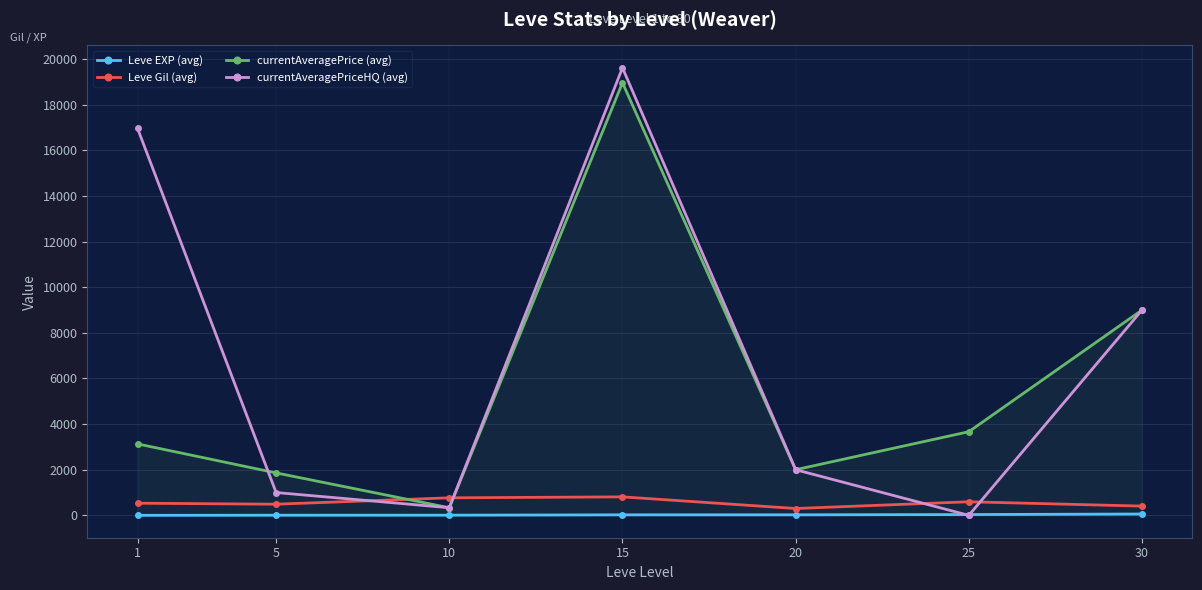

Where is the first local maximum for Leve Gil (avg)?

15